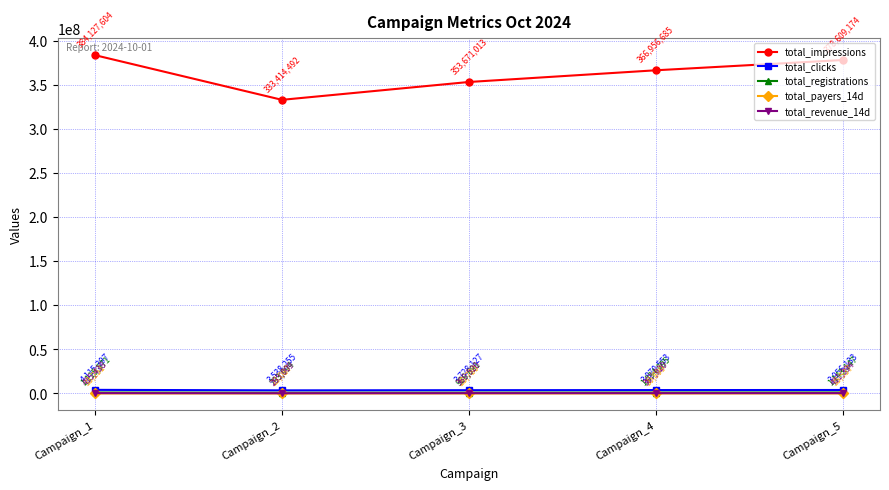

What is the average value of the total_impressions series?

363355793.6